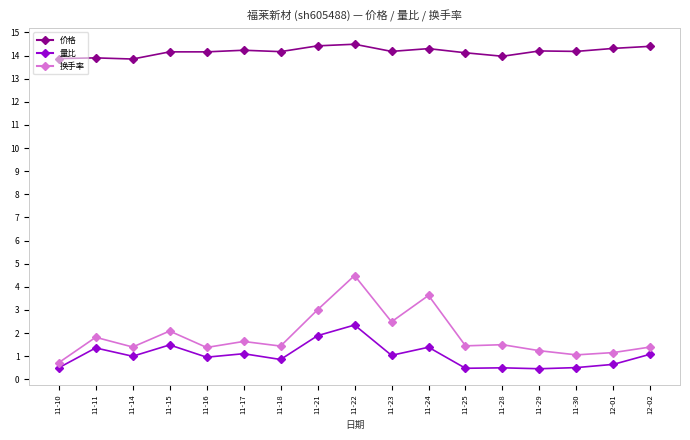

What is the spread (max minus min) of values at 11-25?

13.6